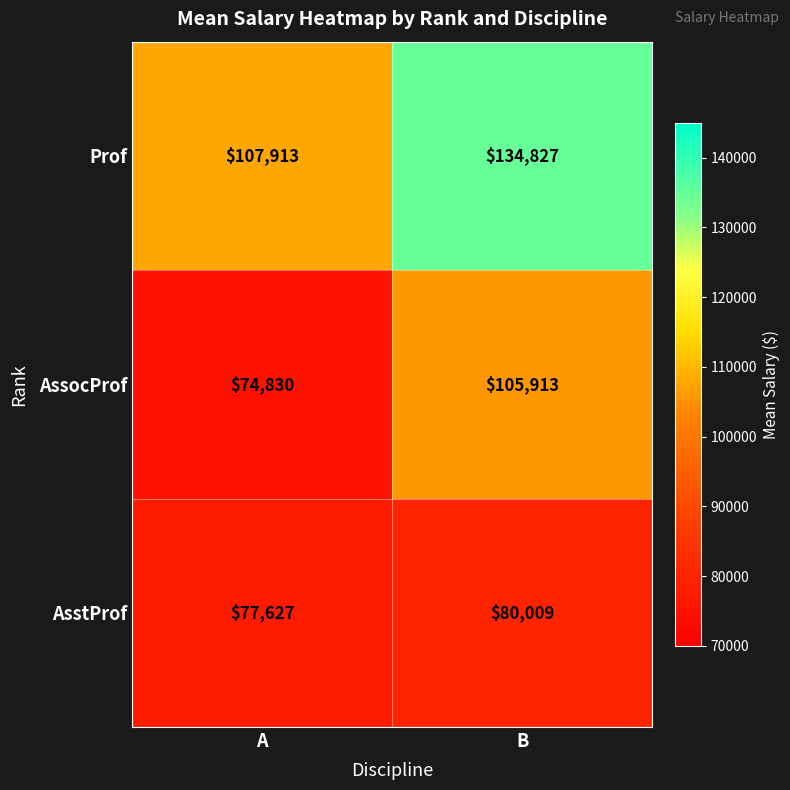

What is the approximate value of Prof at A, to the nearest 100?

107900